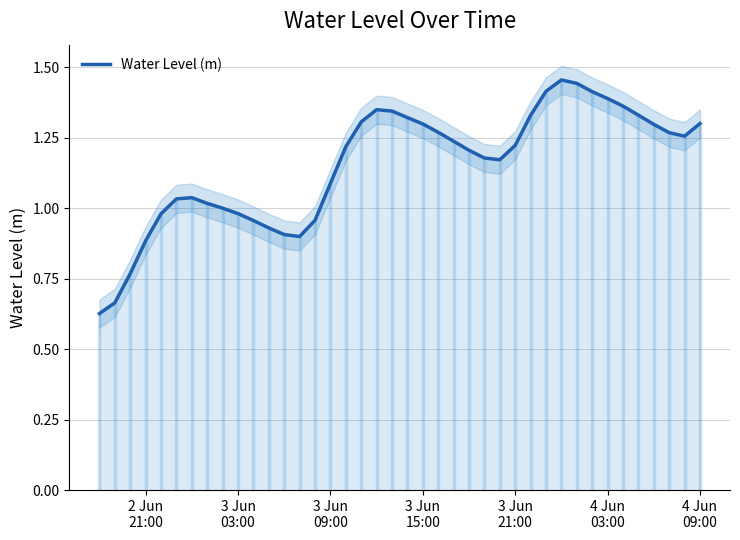

The chart shows a value of 1.2 at 3 Jun 21:00. True or false?

True